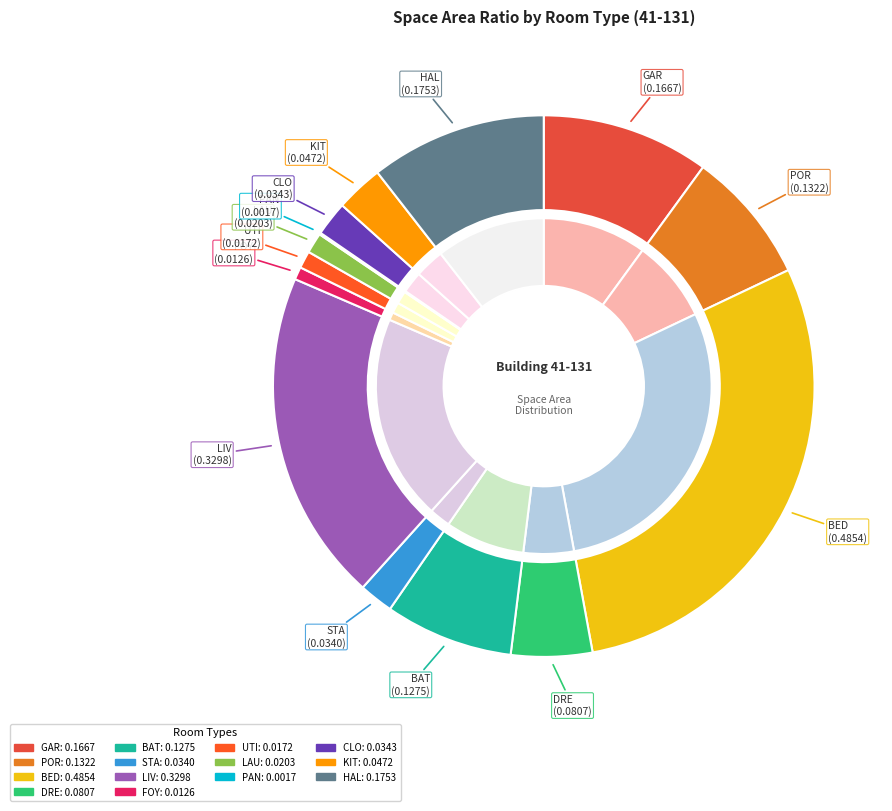

How many slices are in this pie chart?

14